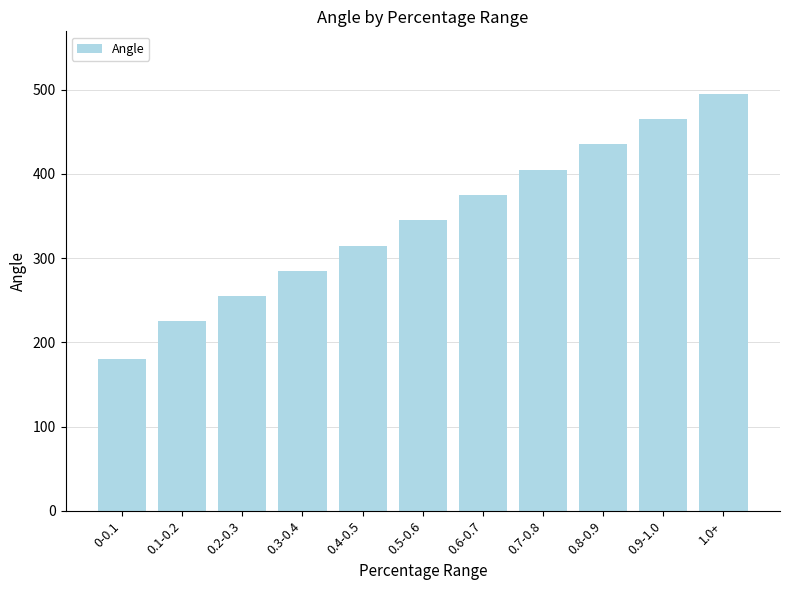

What is the label of the 8th bar from the left?

0.7-0.8